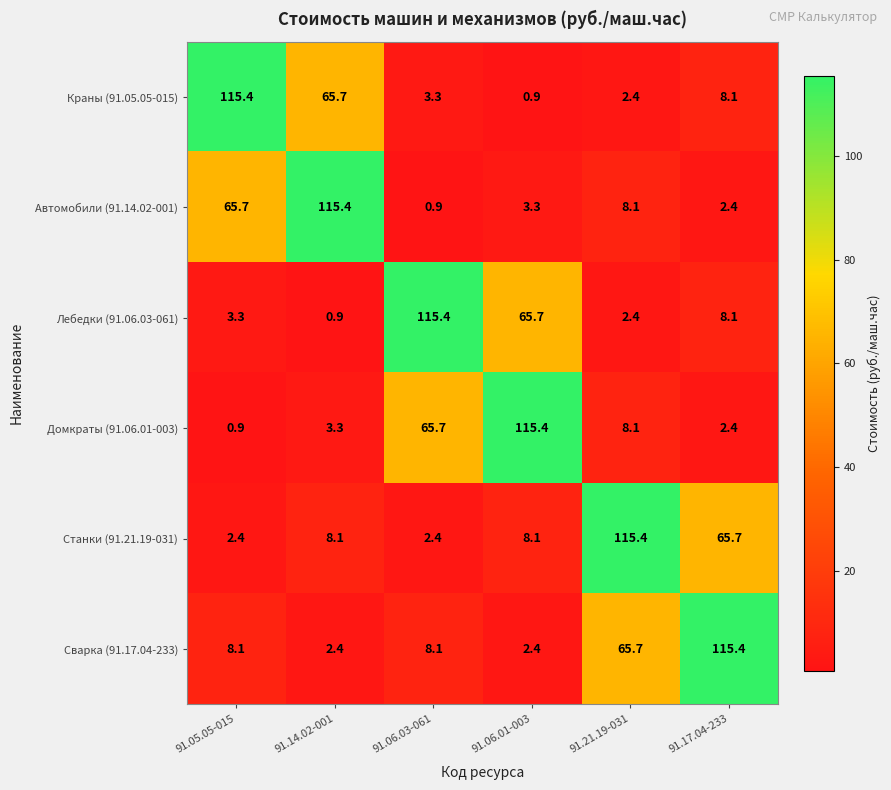

At 91.14.02-001, list the series in order from smallest to largest.

Лебедки (91.06.03-061), Сварка (91.17.04-233), Домкраты (91.06.01-003), Станки (91.21.19-031), Краны (91.05.05-015), Автомобили (91.14.02-001)